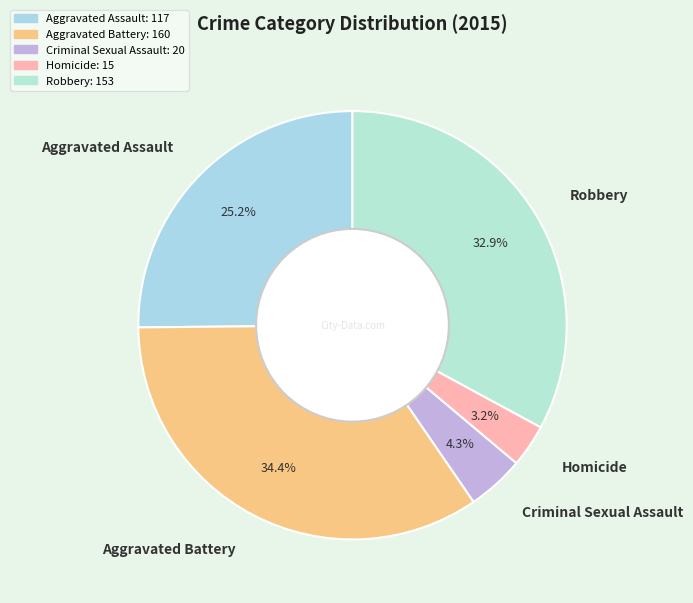

Which category has the smallest portion of the pie?

Homicide